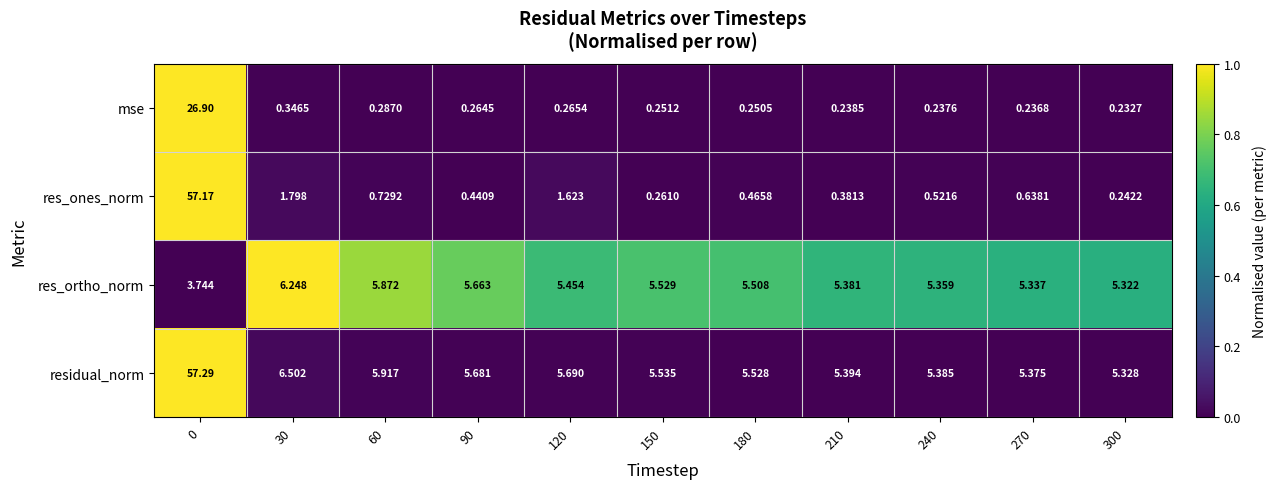

How many series are shown in this chart?

4